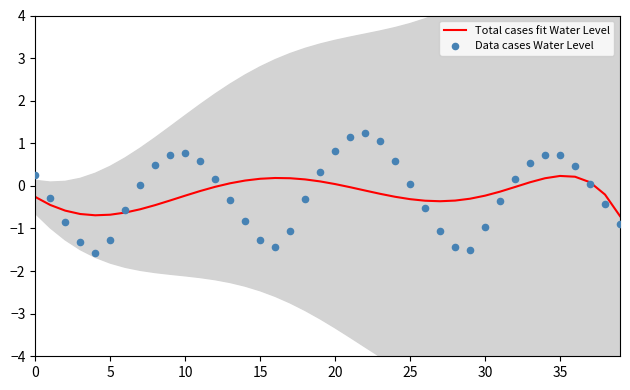

At how many categories does at least one series exceed 0?

26